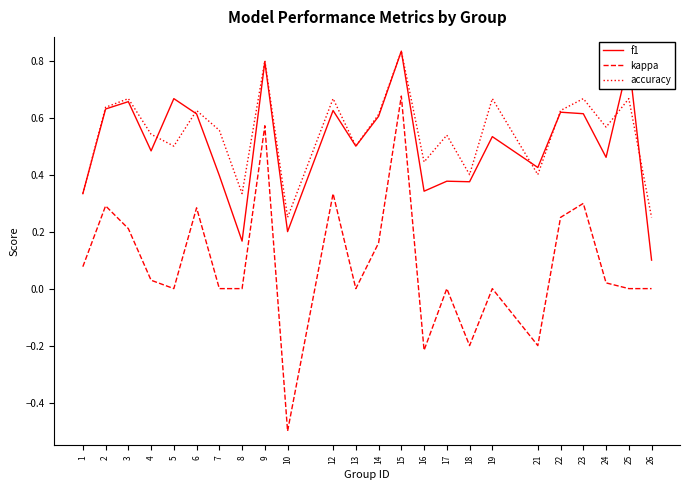

After their last crossing, which series has the higher values: f1 or accuracy?

accuracy